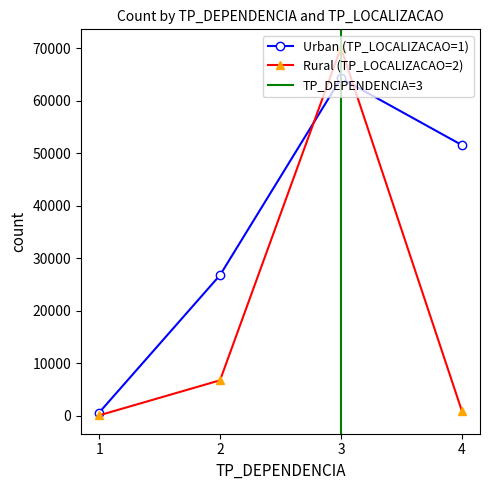

How many interior local peaks does the Urban (TP_LOCALIZACAO=1) series have?

1